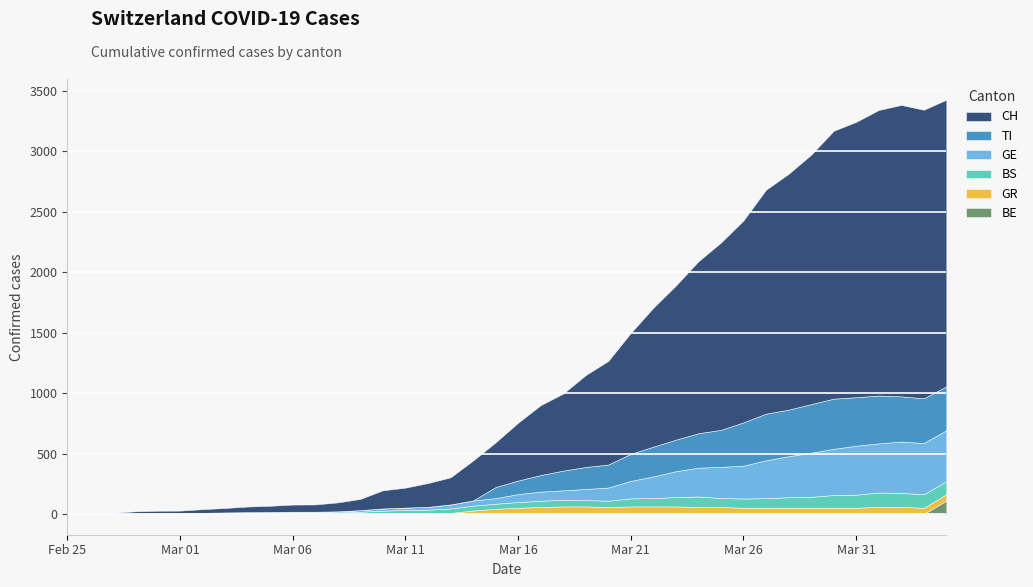

At which label does CH reach its minimum?

2020-02-25